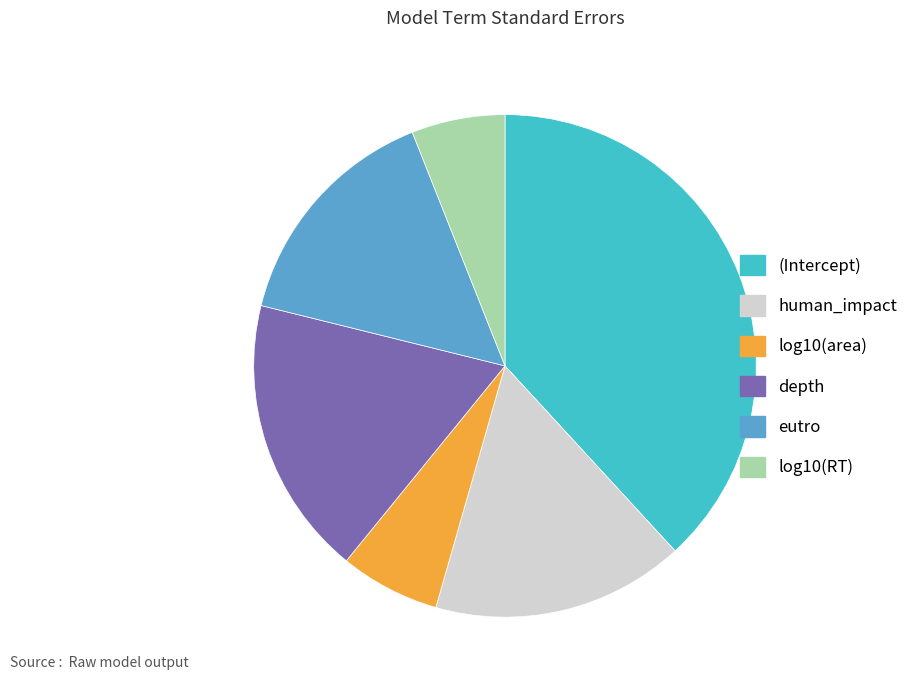

True or false: human_impact accounts for 16% of the total.

True